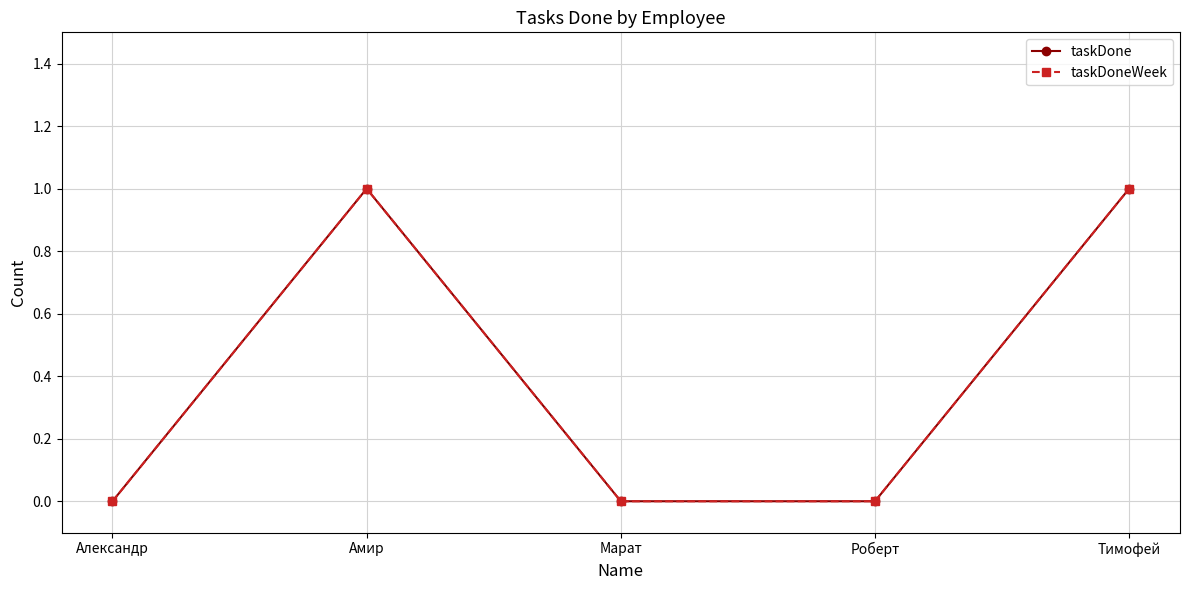

Is this an area chart (filled region under the line)?

No